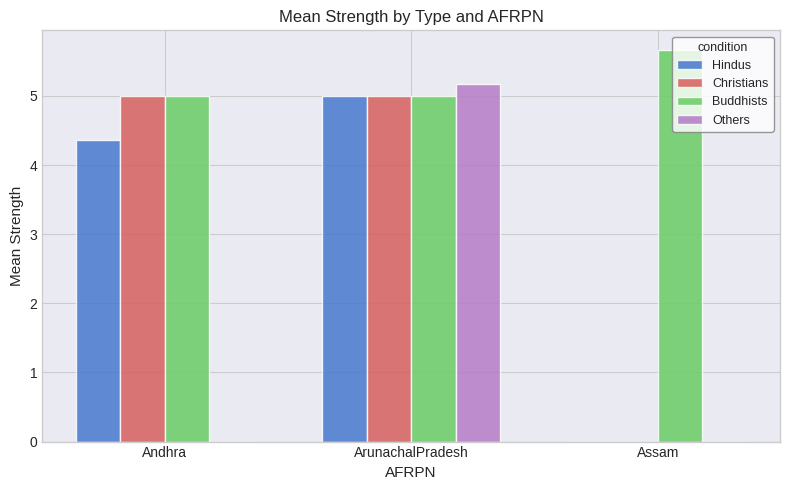

At which category is the sum across all series the highest?

ArunachalPradesh